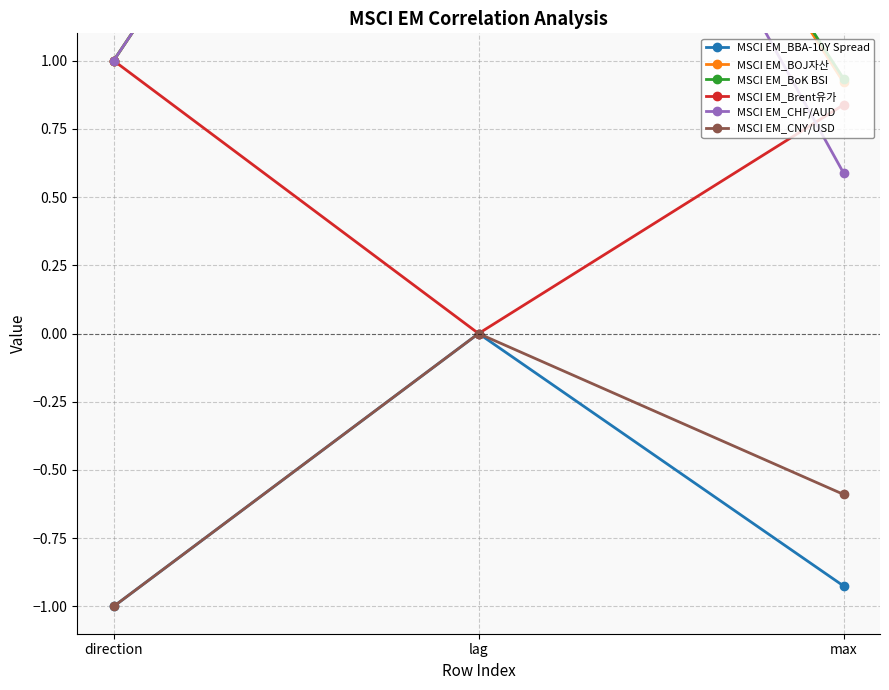

How many lines are shown in the chart?

6